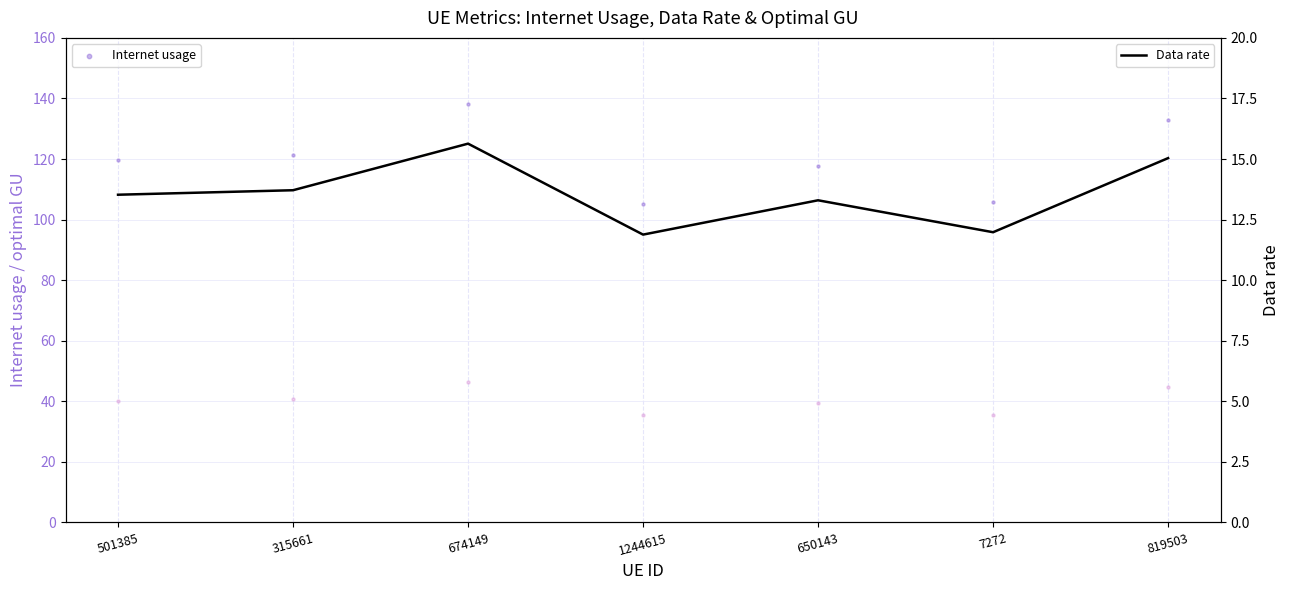

Is the value of Data rate at 501385 greater than the value of Internet usage at 819503?

No